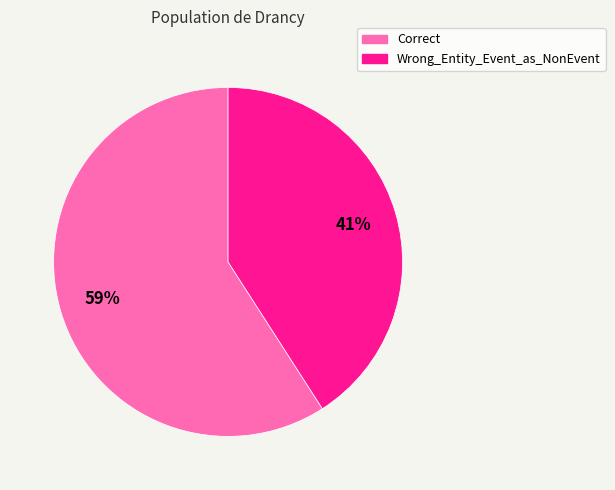

True or false: Correct accounts for 59% of the total.

True